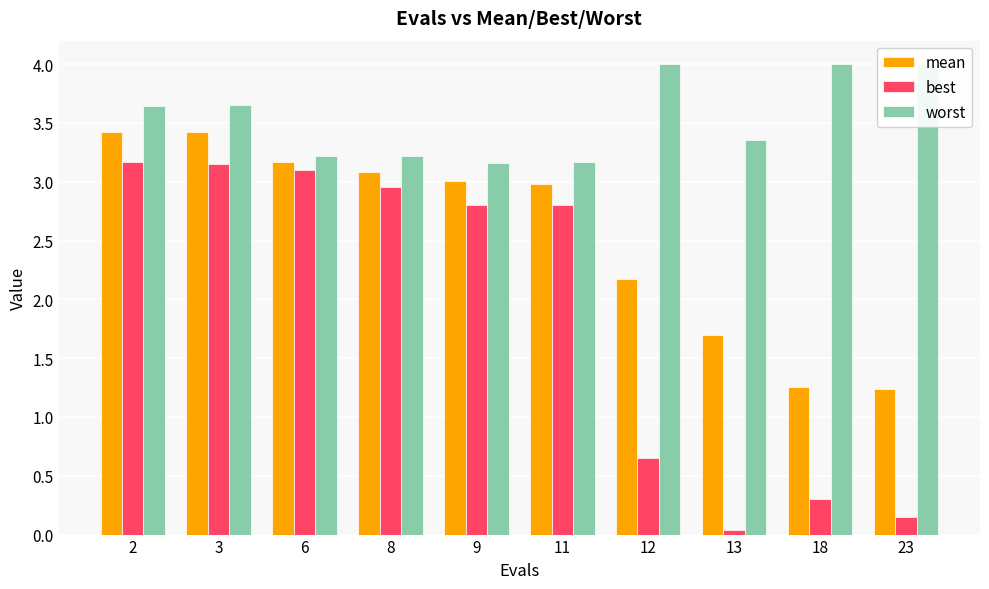

What is the difference between the maximum and minimum values in the best series?

3.1